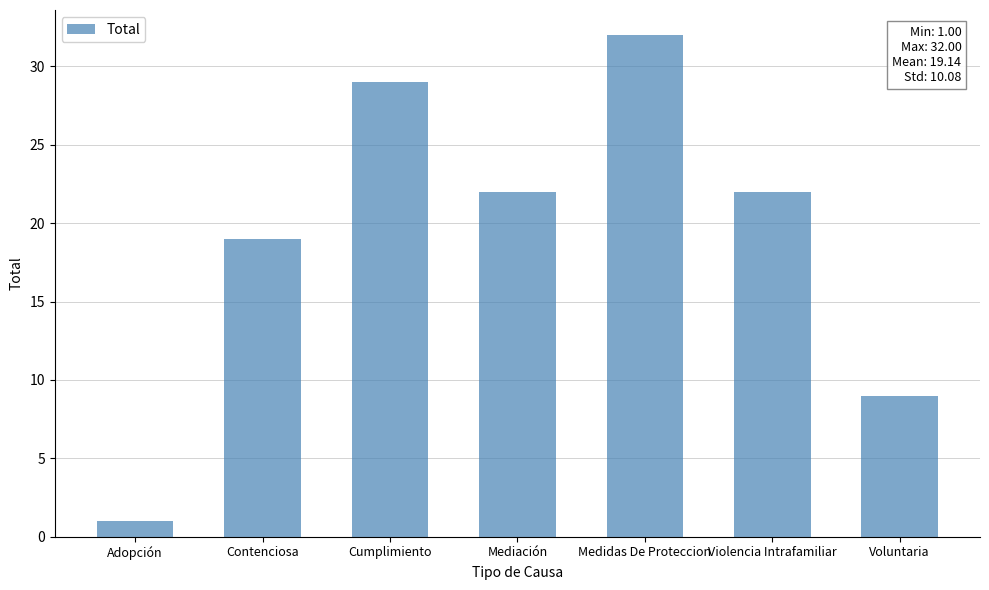

At which category does the chart reach its peak across all series?

Medidas De Proteccion